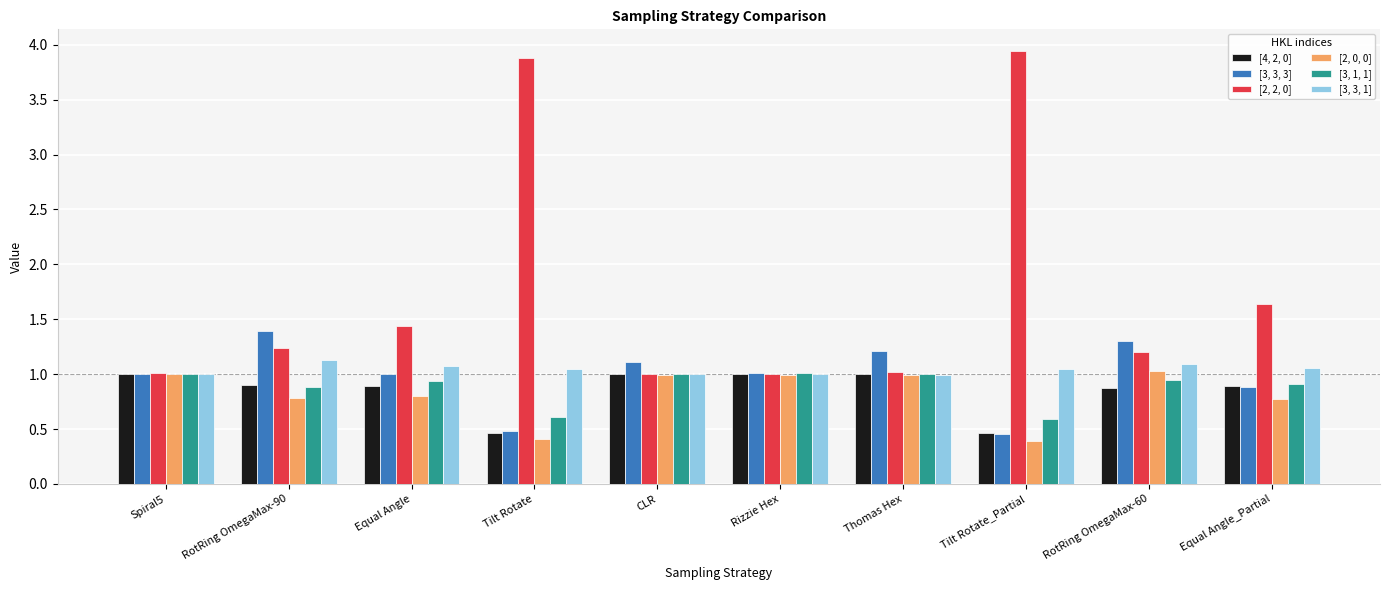

At which label is [2, 2, 0] closest to 2?

Equal Angle_Partial